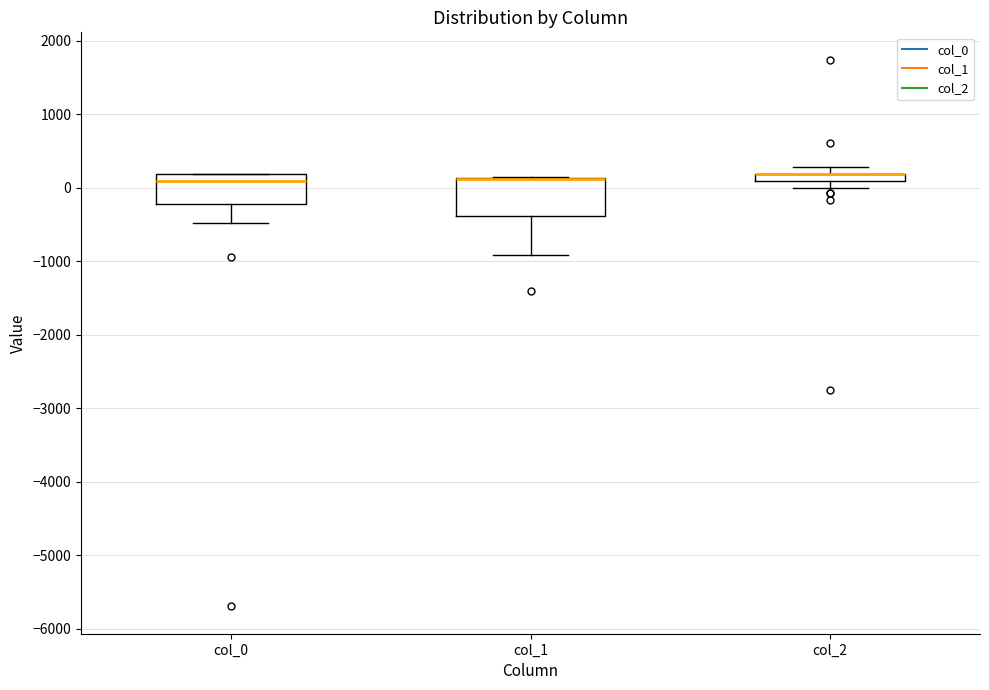

Which box is the tallest, from its lower edge to its upper edge?

col_1